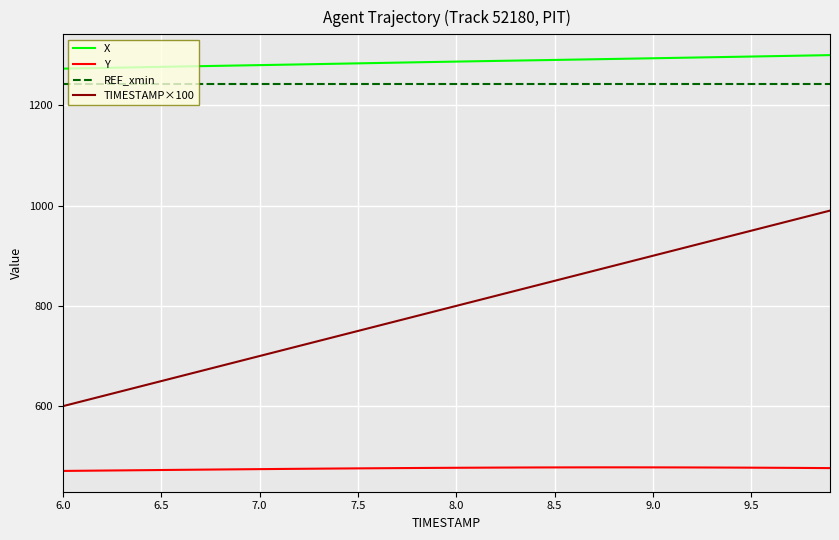

Rank the series by their maximum value, from lowest to highest.

Y, TIMESTAMP×100, REF_xmin, X